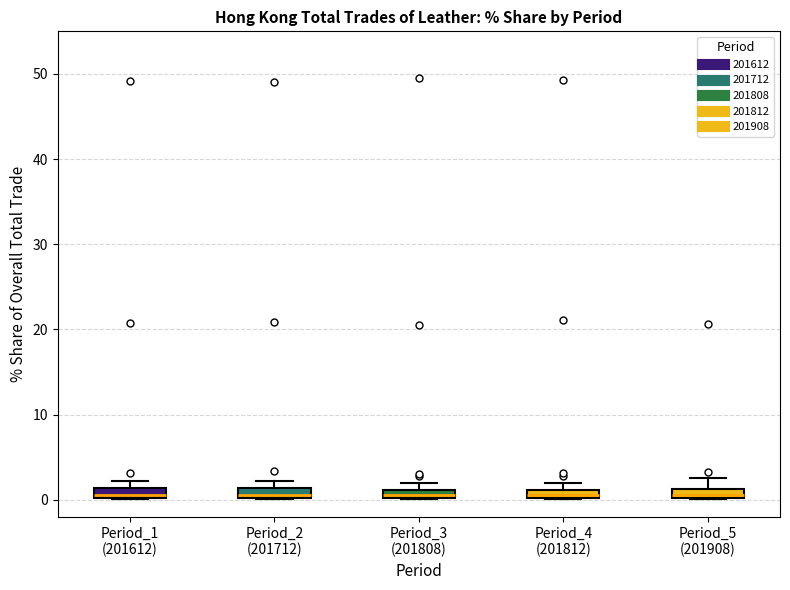

Where is the upper edge of the box for Period_1 (201612) on the y-axis? The values are not printed on the chart, so give them approximately, as read against the axis.

1